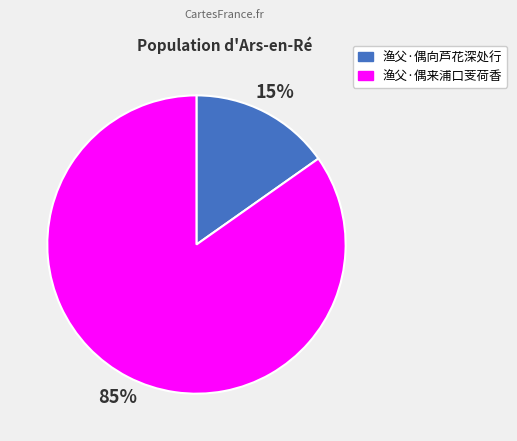

To the nearest percent, what percentage of the pie is 渔父·偶向芦花深处行?

15%